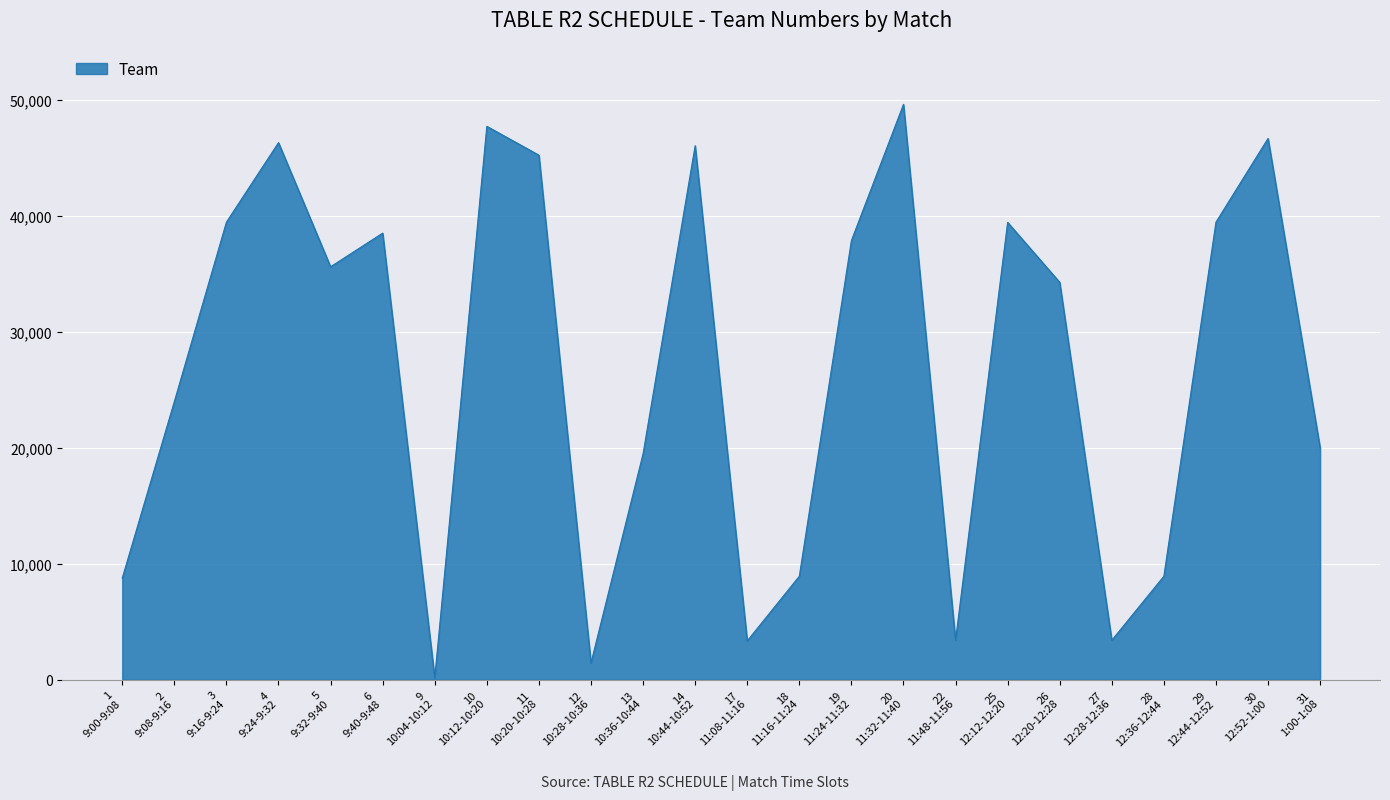

What is the maximum value shown in the chart?

49598